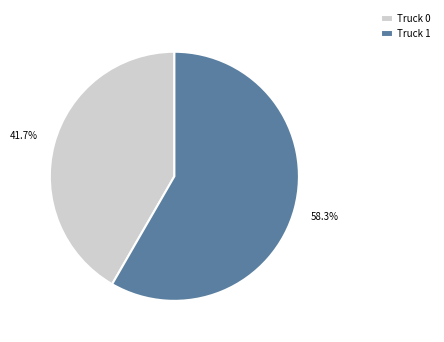

Count the number of slices in the pie.

2